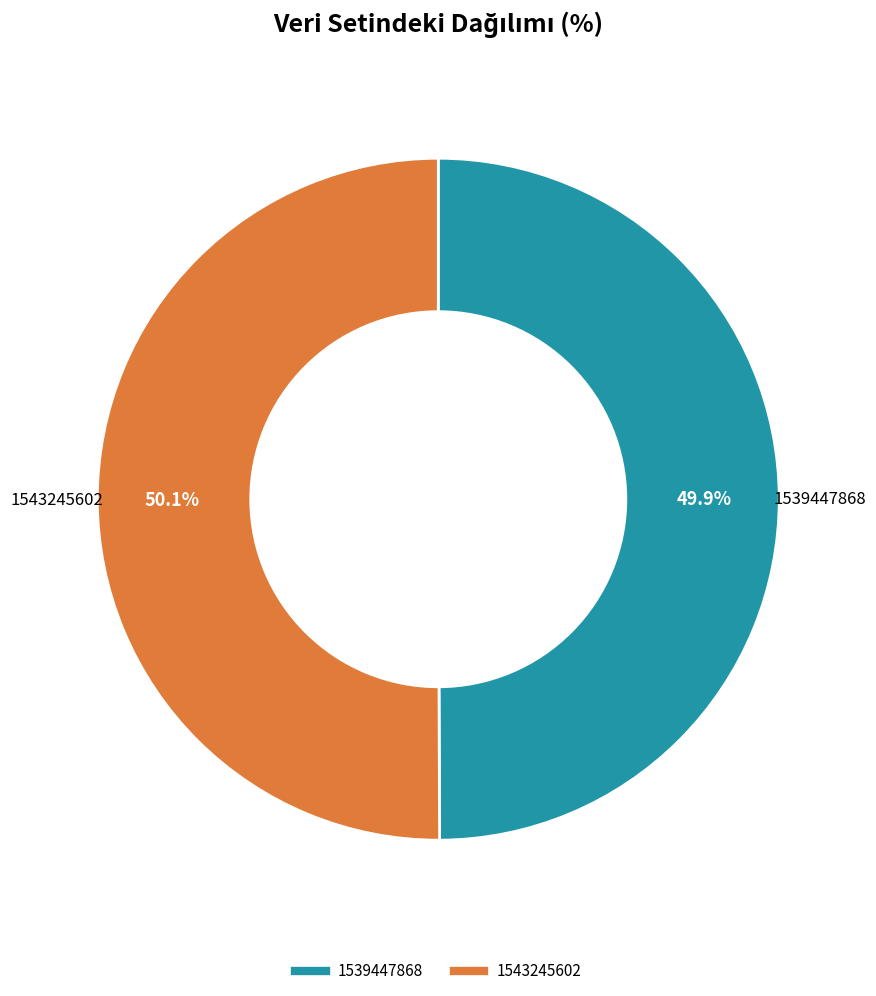

Approximately how many times larger is the value at 1543245602 compared to 1539447868?

1.0